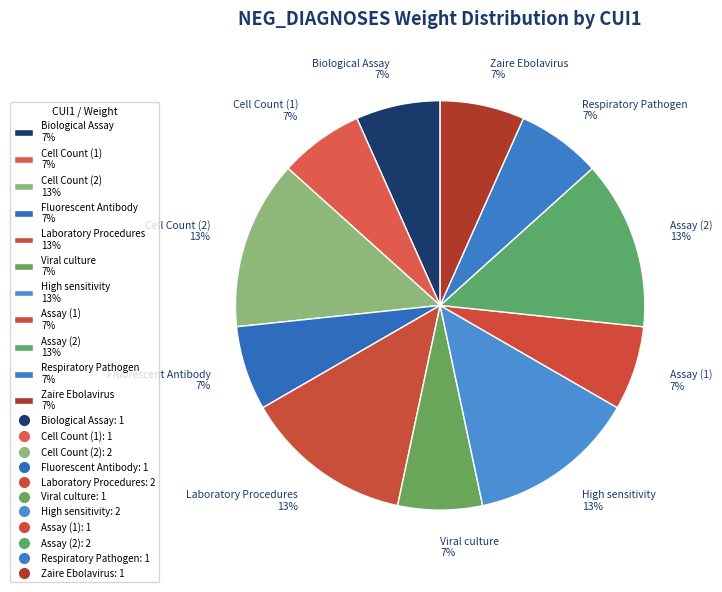

Count the number of slices in the pie.

11